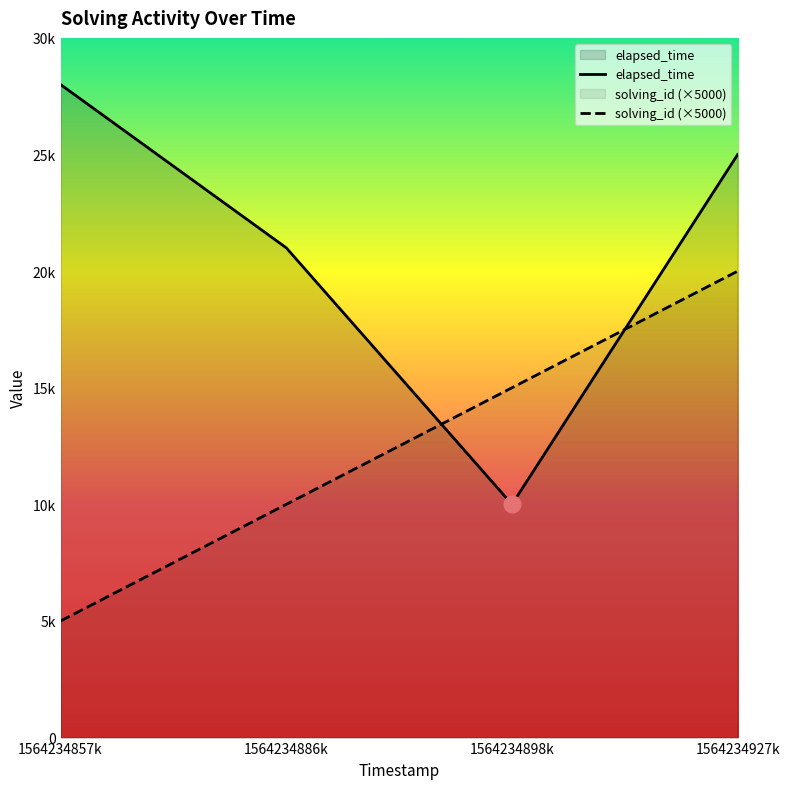

At which category is the sum across all series the highest?

1564234927k